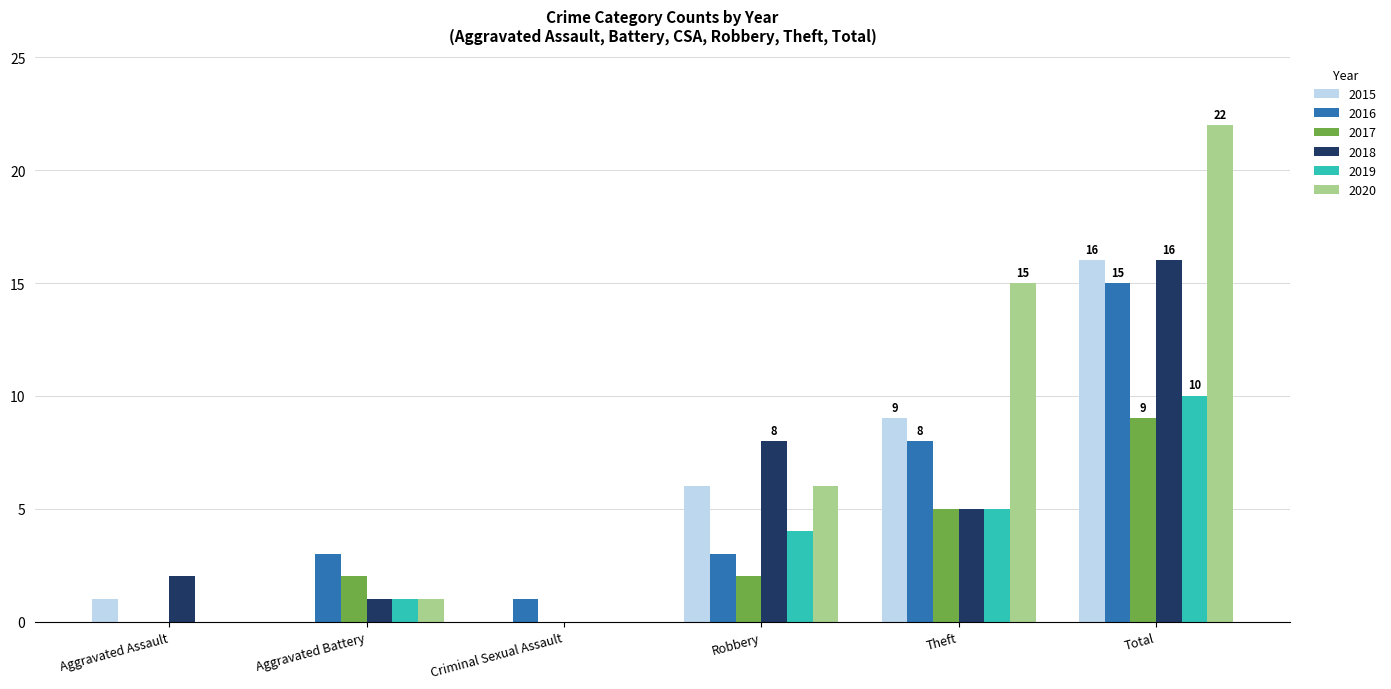

How many positive values does the 2018 series have?

5